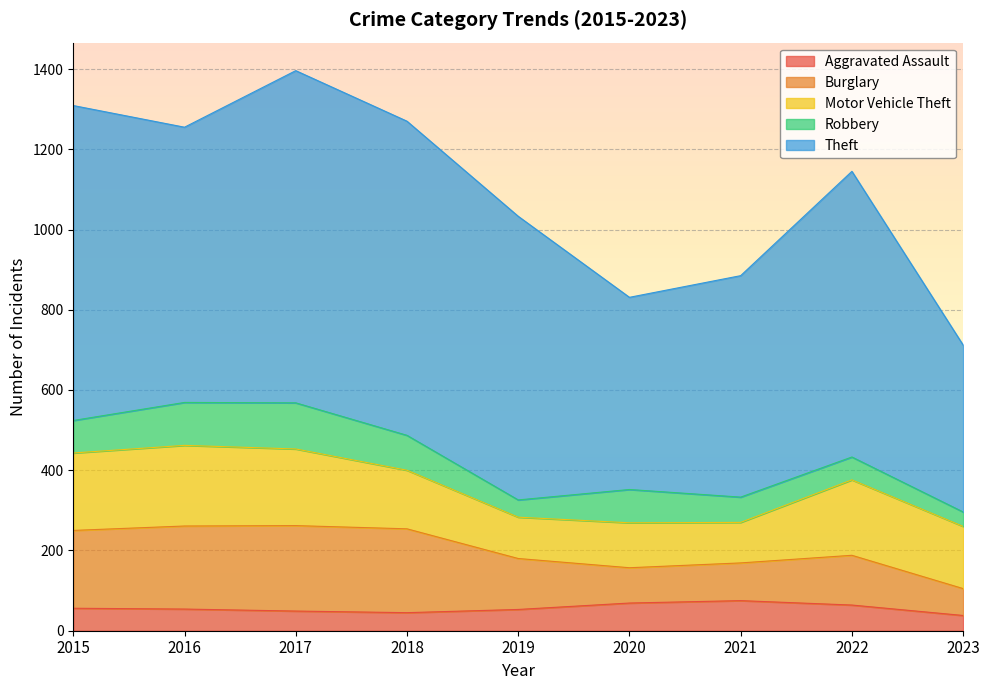

Read the Aggravated Assault value at 2023.

38